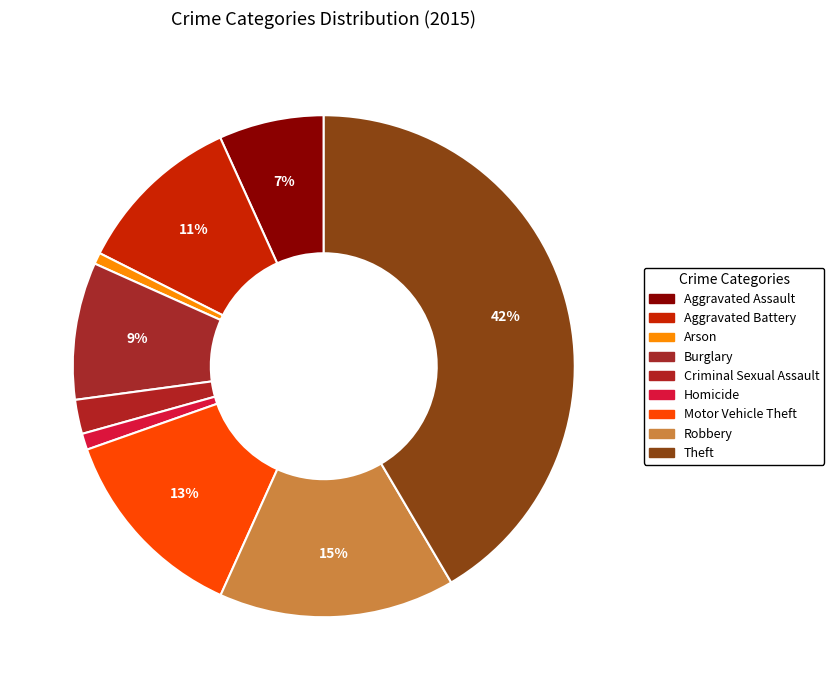

Which category has the biggest portion of the pie?

Theft